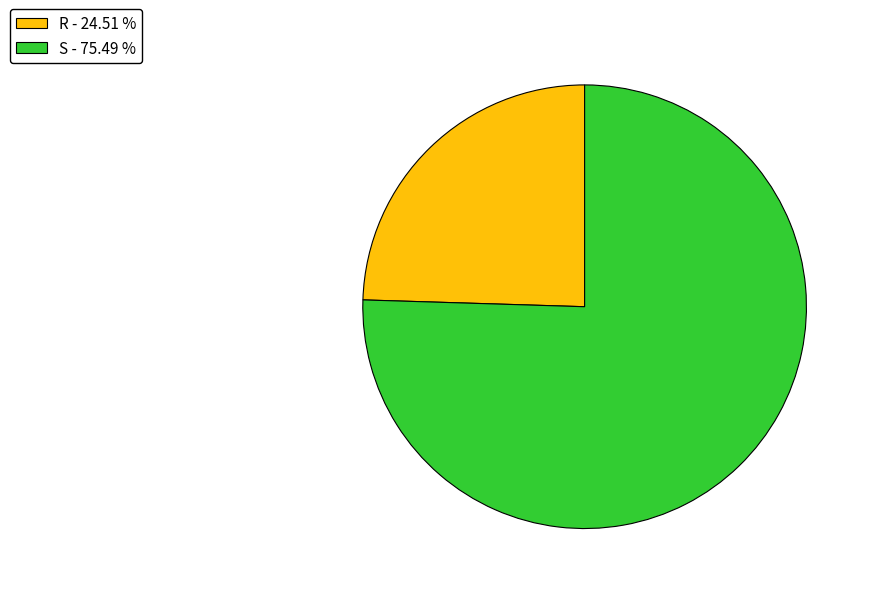

How many slices are in this pie chart?

2